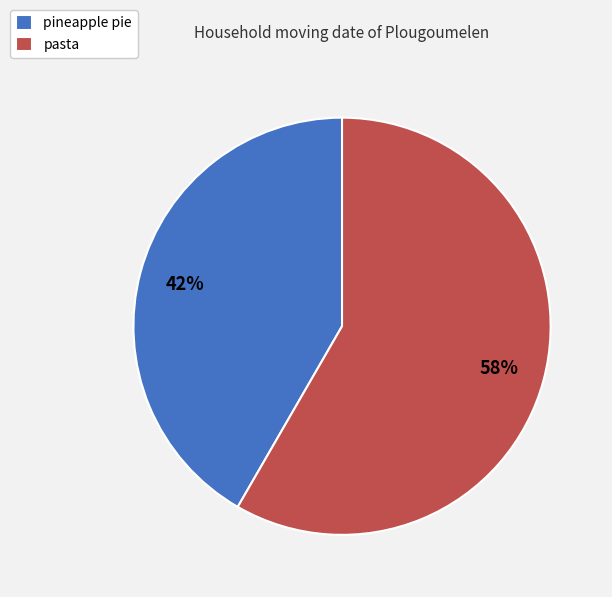

What is the smallest slice in the pie chart?

pineapple pie